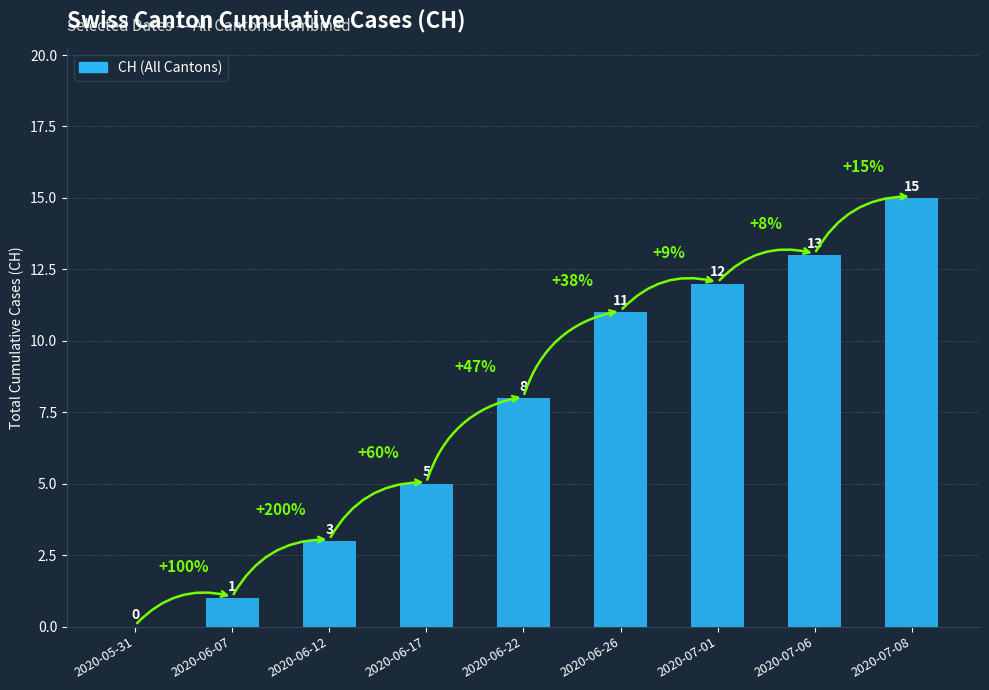

What value does the data have at 2020-07-06, to the nearest 5?

15